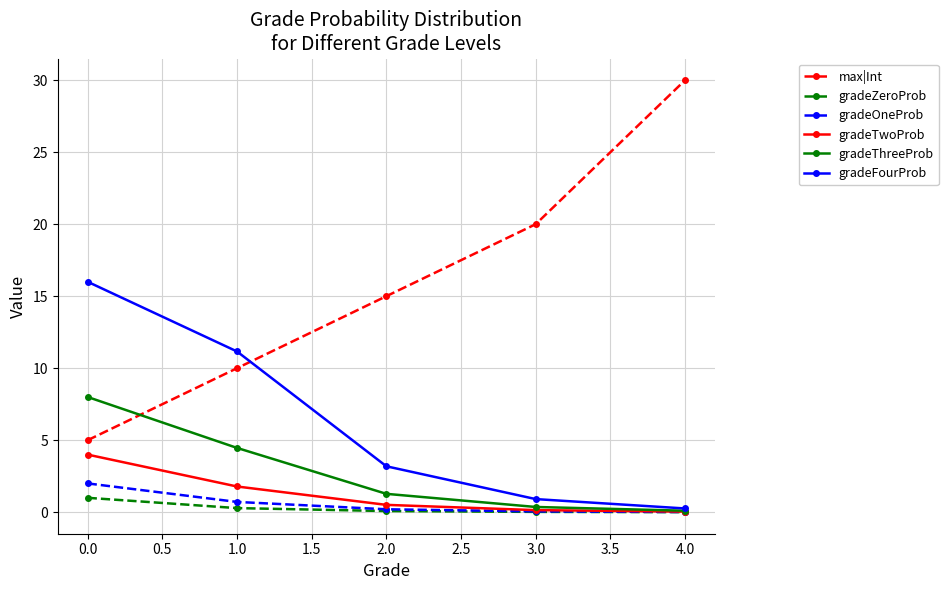

True or false: gradeTwoProb and max|Int intersect in this chart.

False